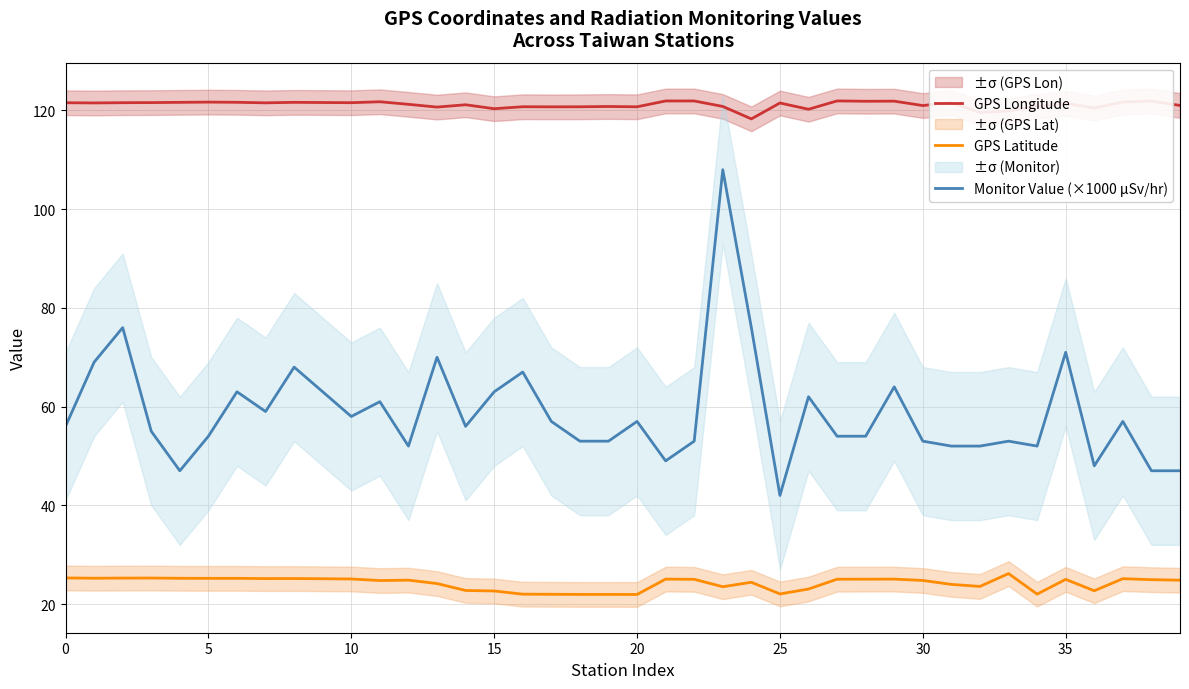

True or false: GPS Longitude and GPS Latitude cross at least once.

False